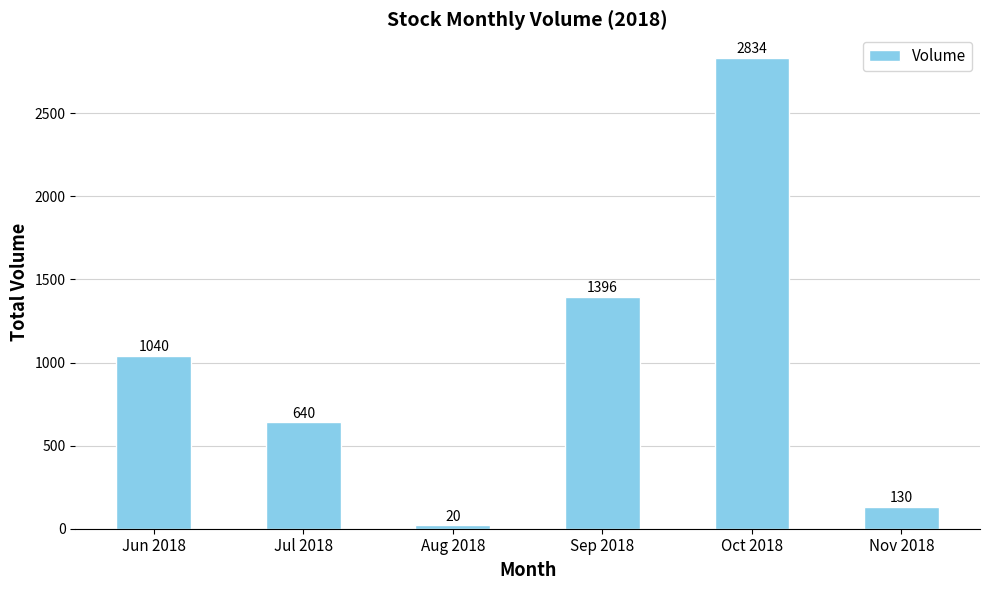

What value does the data have at Nov 2018, to the nearest 100?

100